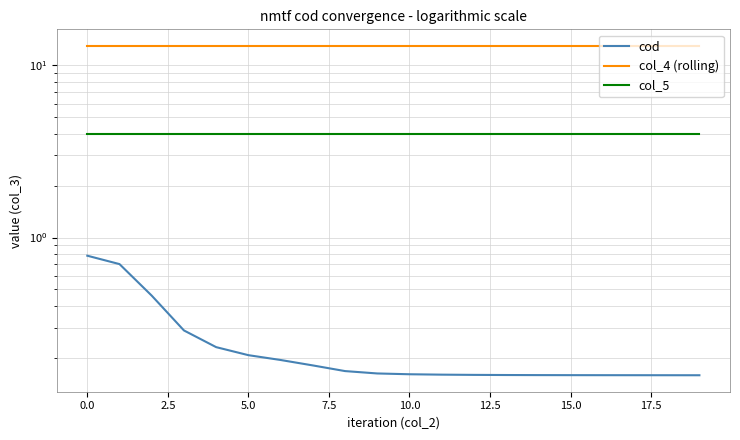

Does the chart have visible grid lines?

Yes